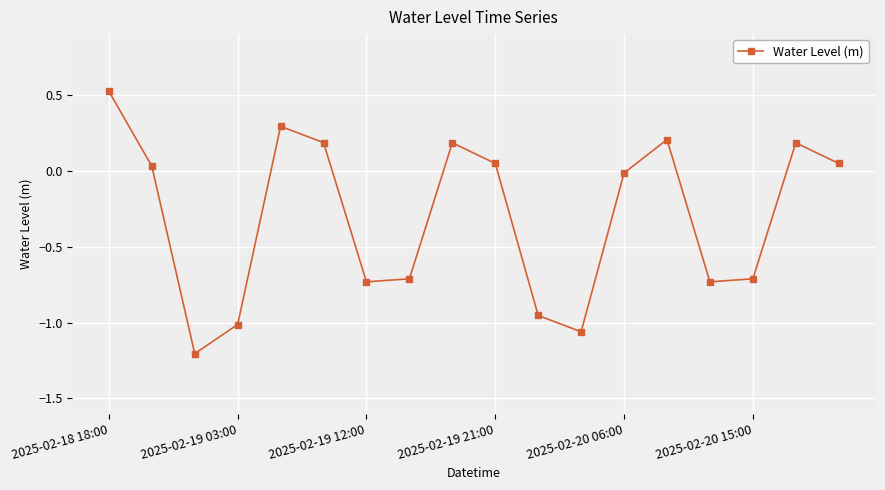

What is the value of the 17th point from the left?

0.2